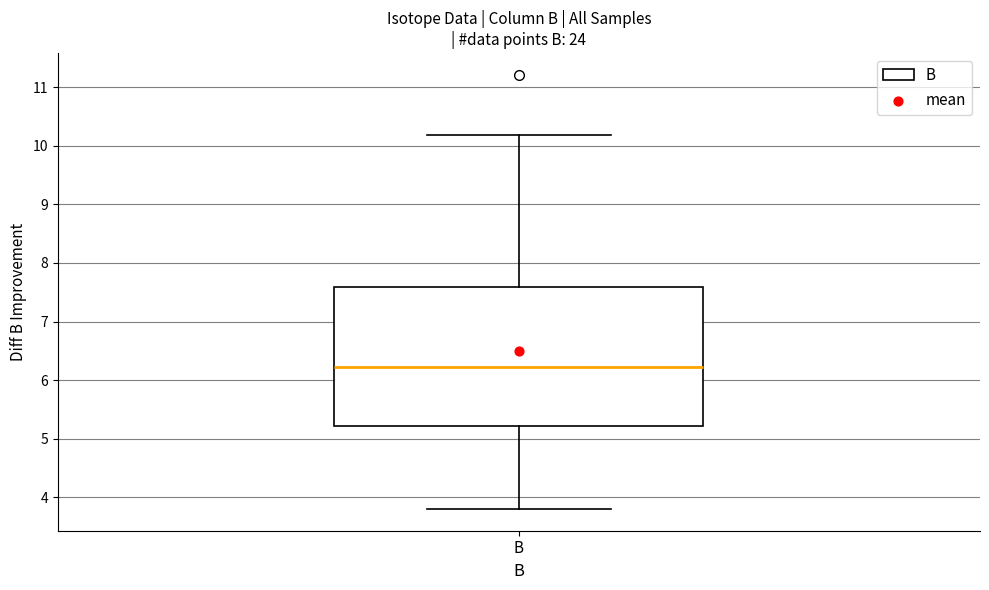

Where is the upper edge of the box for B on the y-axis? The values are not printed on the chart, so give them approximately, as read against the axis.

7.6